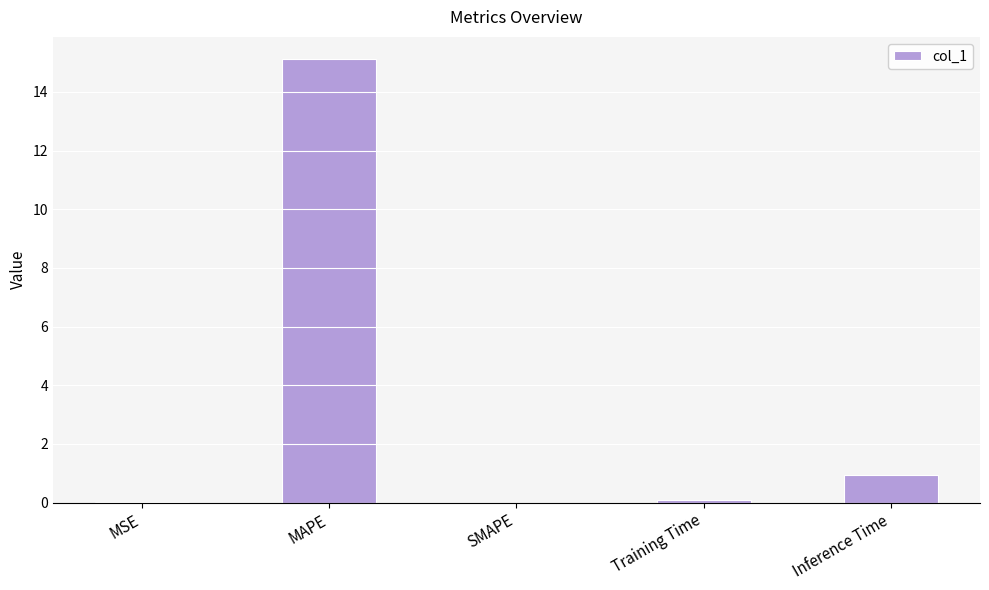

Which has a higher value, MSE or Inference Time?

Inference Time